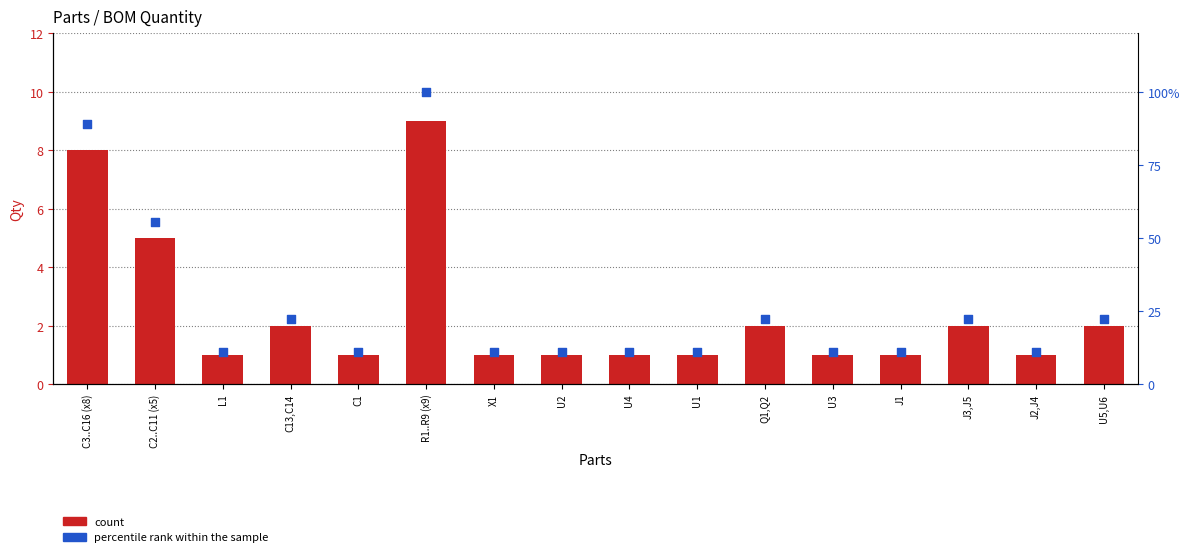

What are all the series names shown in the legend?

count, percentile rank within the sample